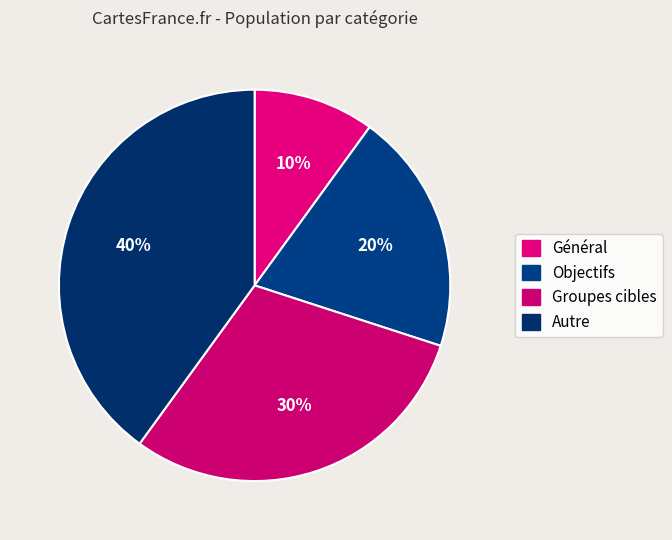

Does Autre represent more than half of the total?

No